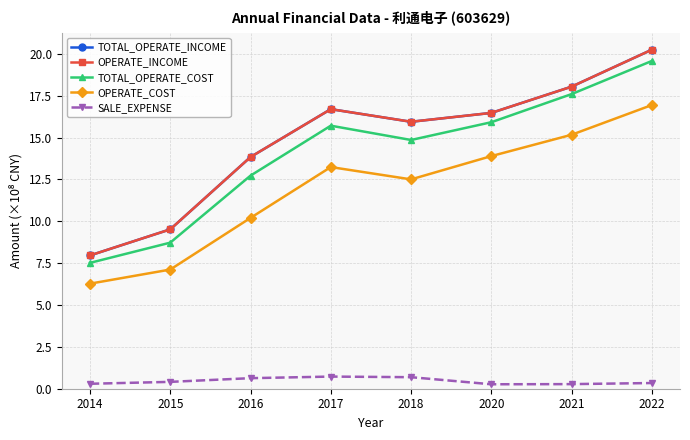

How many interior local valleys does the OPERATE_COST series have?

1